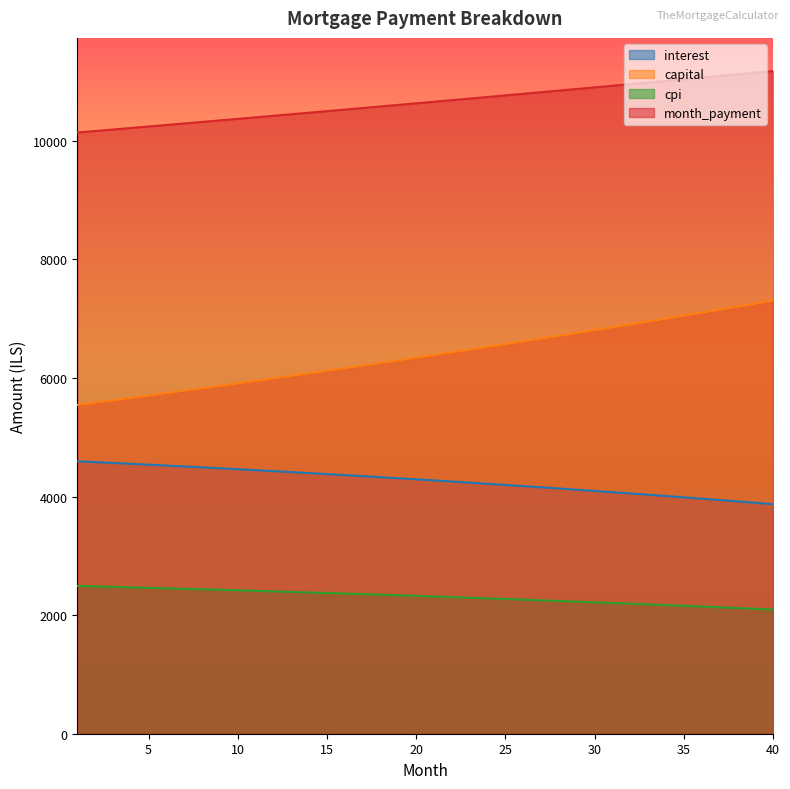

What is the minimum value shown in the chart?

2093.5